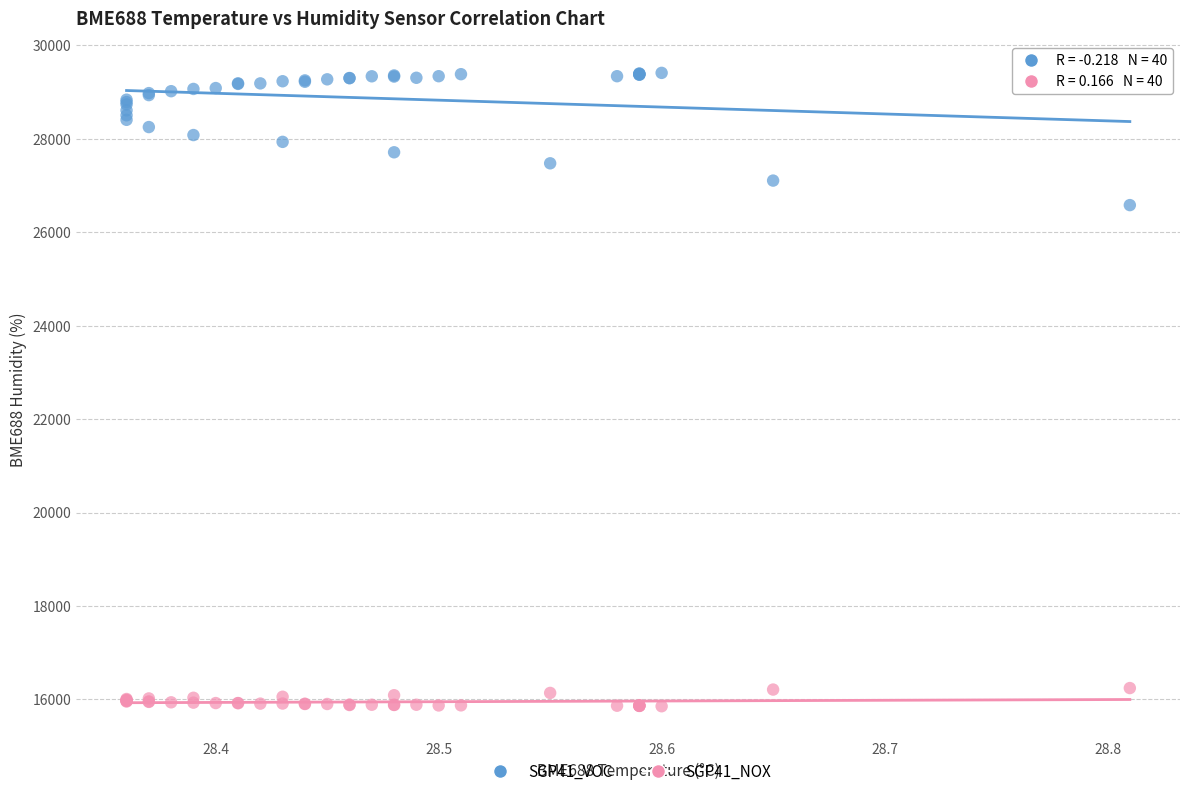

Which series has the largest Y range (max minus min)?

SGP41_VOC